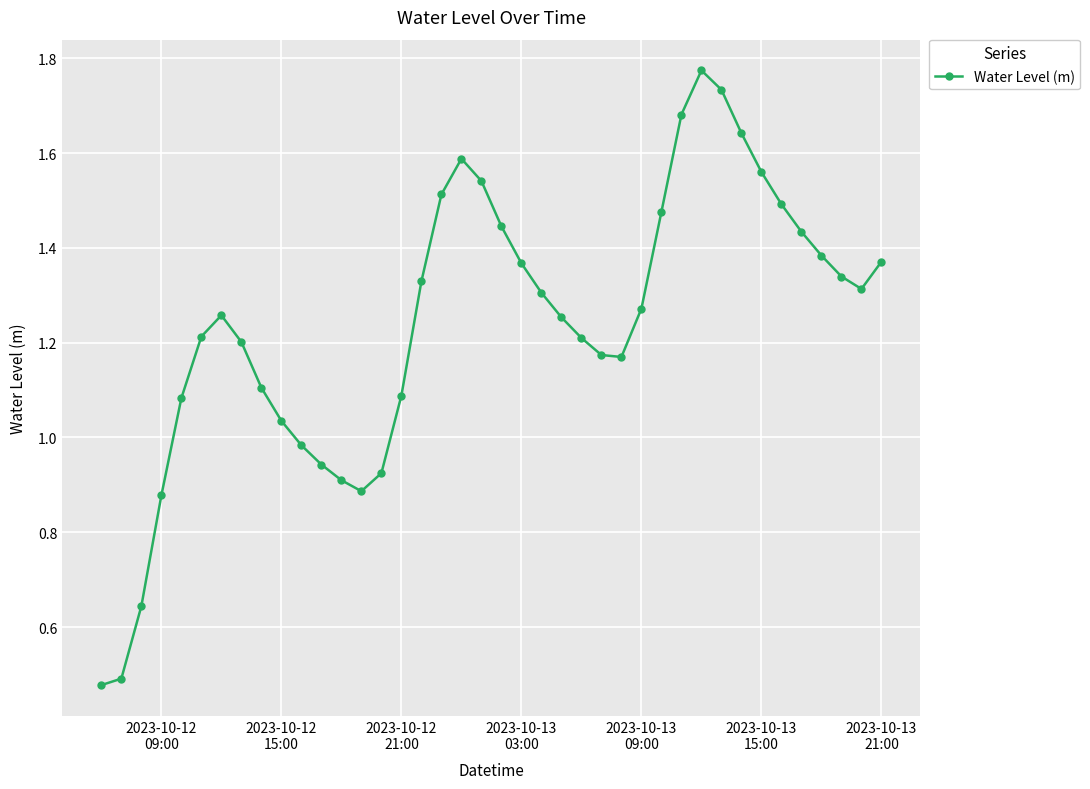

How many interior local peaks (higher than both neighbors) does the data have?

3